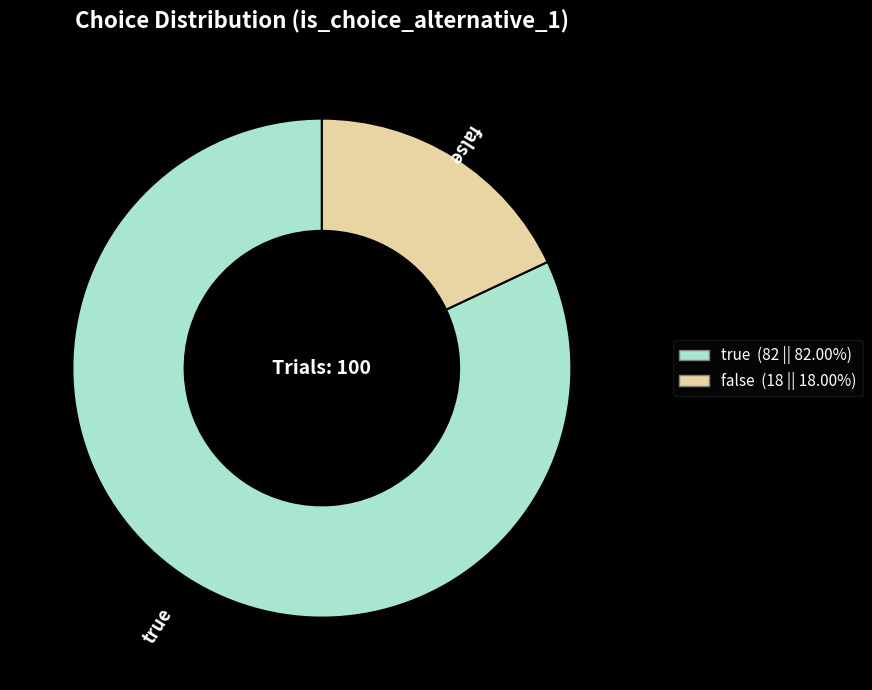

True or false: false accounts for 18% of the total.

True